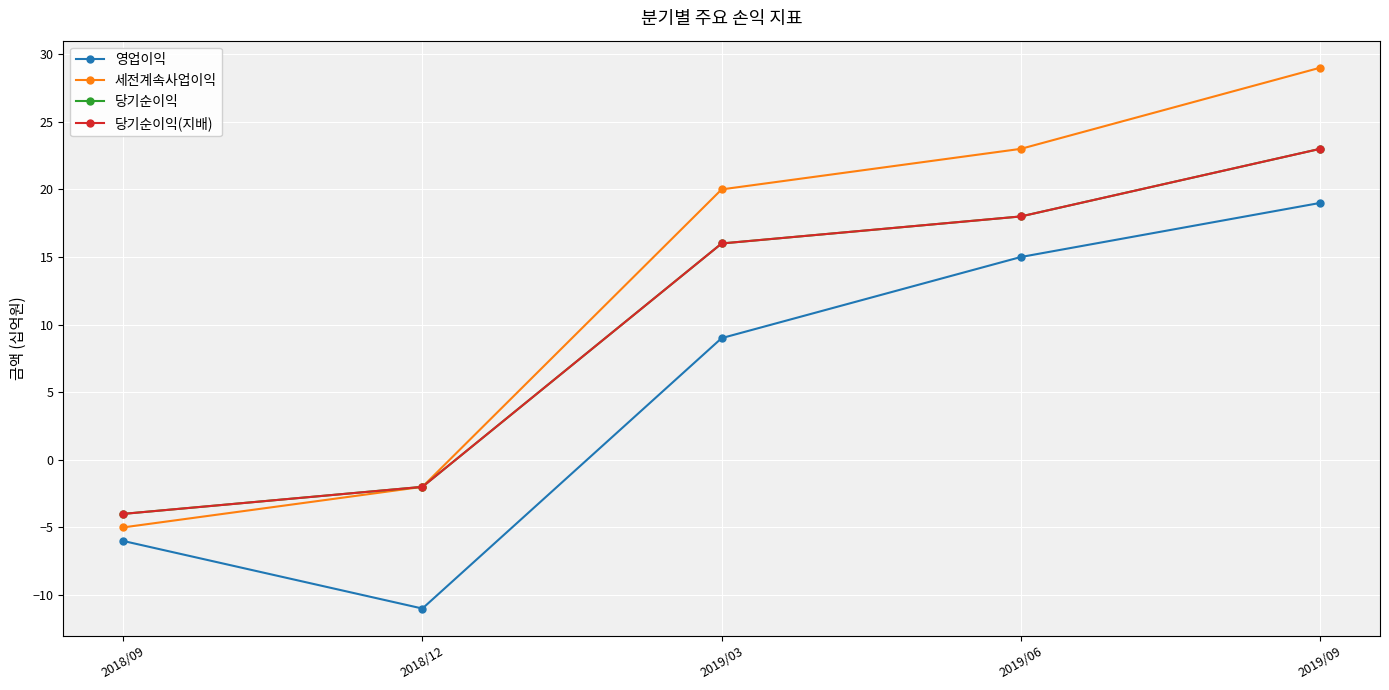

How many values in 세전계속사업이익 are below zero?

2